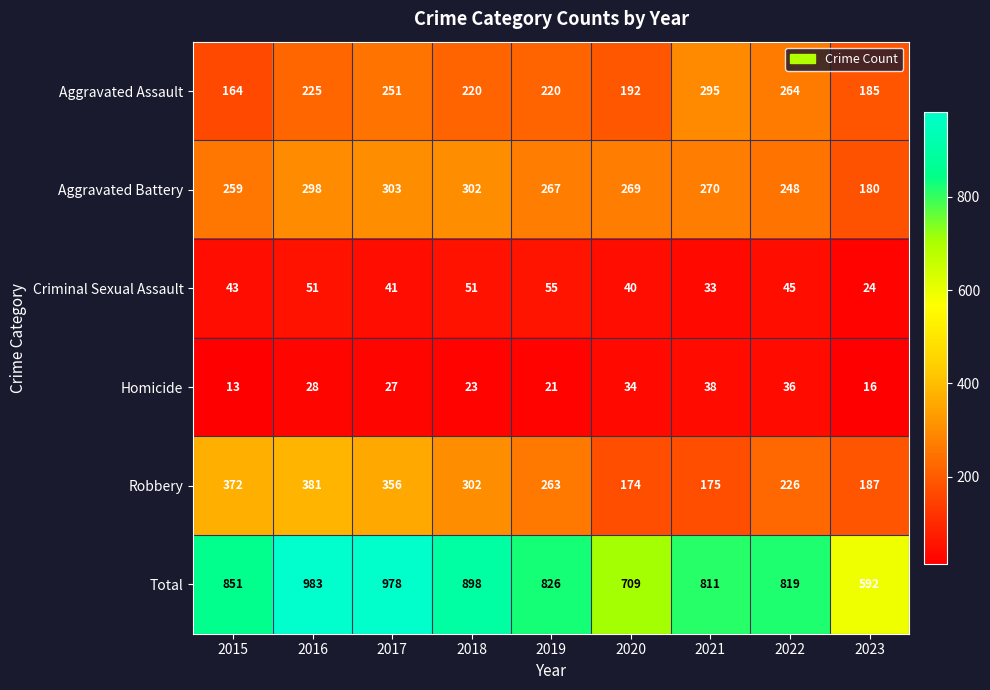

What is the difference between the second highest and second lowest values in the Homicide series?

20